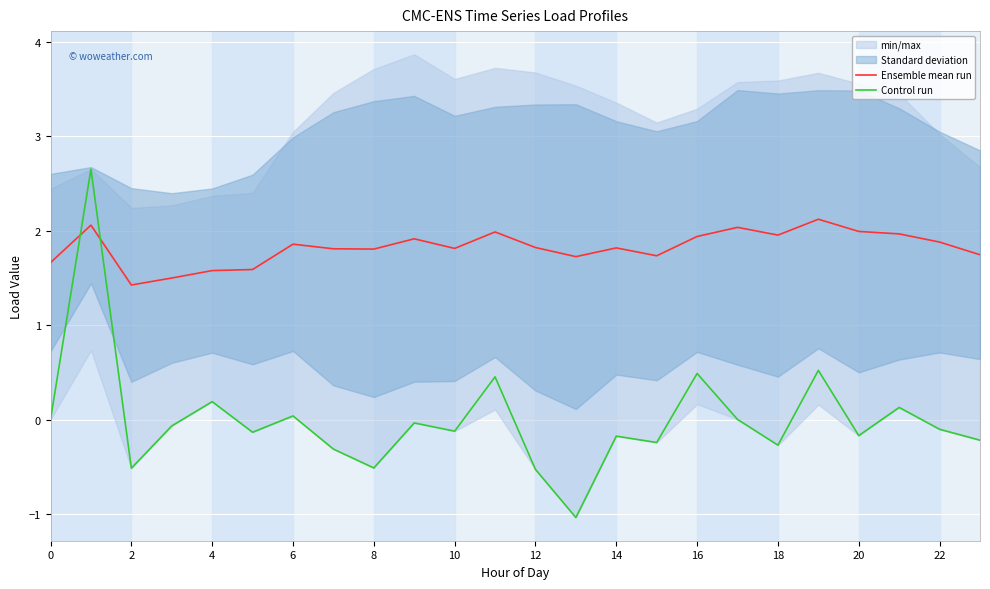

Is the value of Ensemble mean run at 2 greater than the value of Control run at 0?

Yes